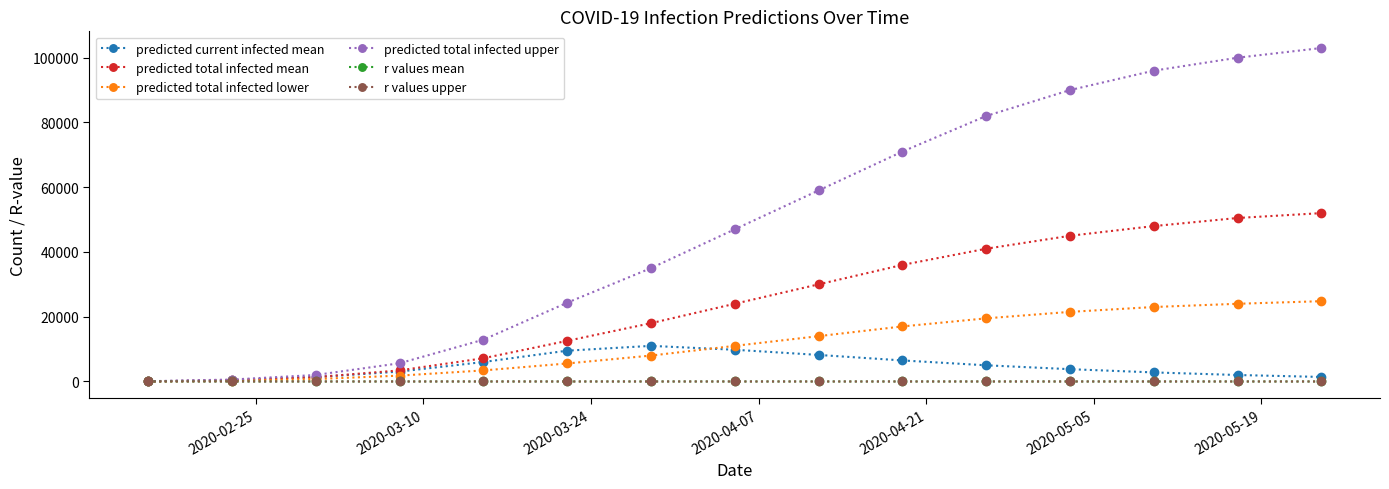

Which series has the widest spread of values?

predicted total infected upper